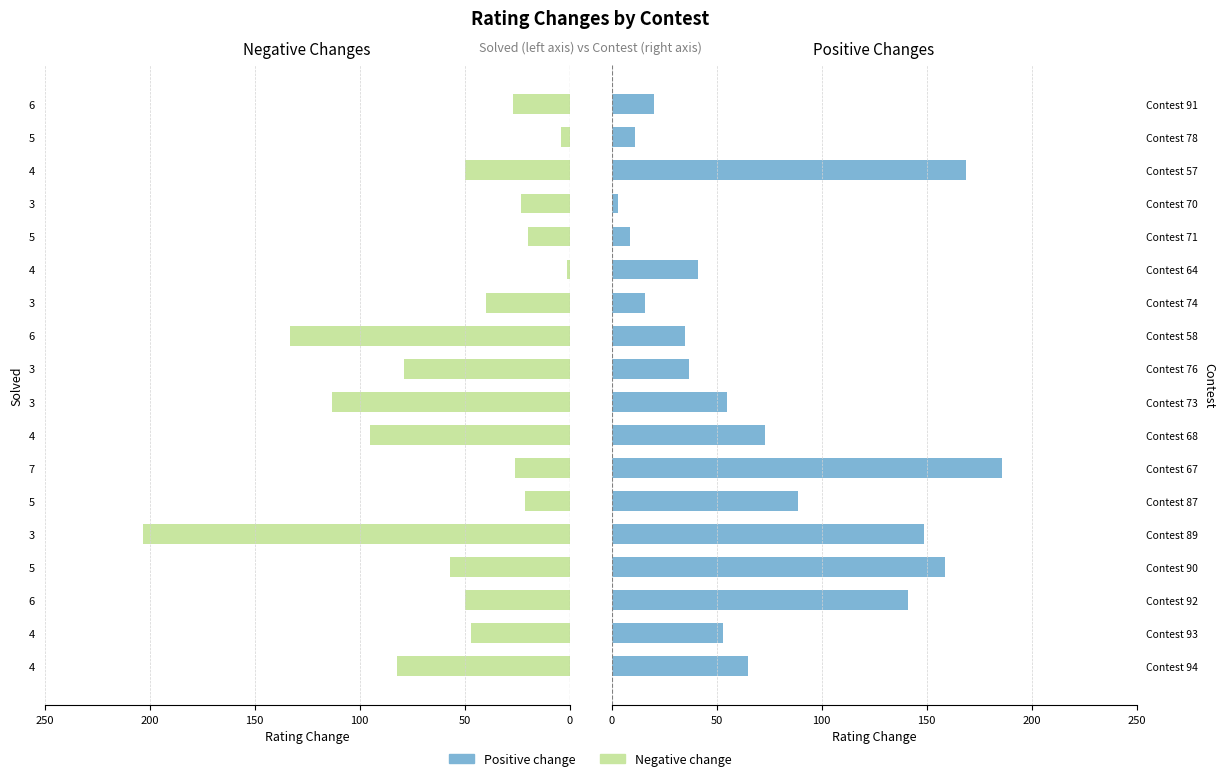

What is the minimum value for Positive change?

3